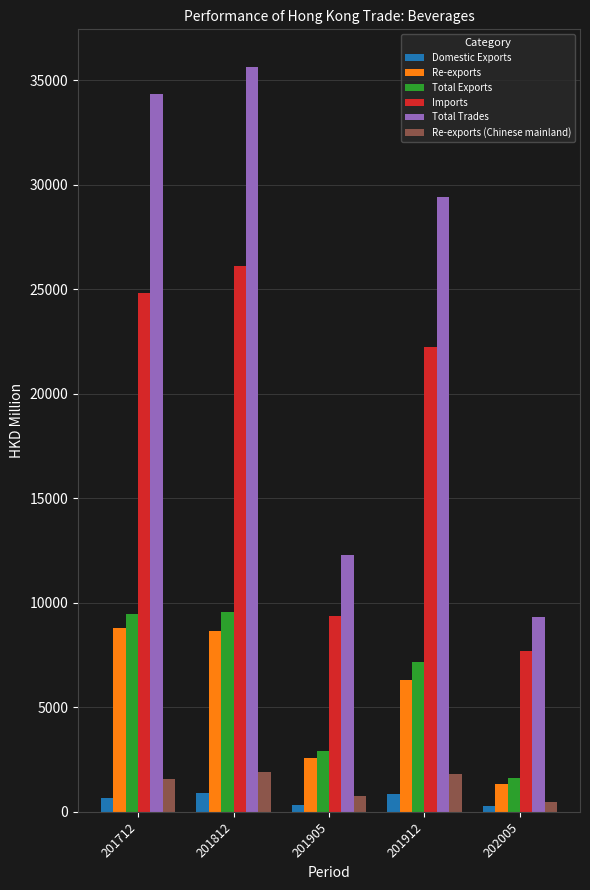

Which series has the largest range (max minus min)?

Total Trades